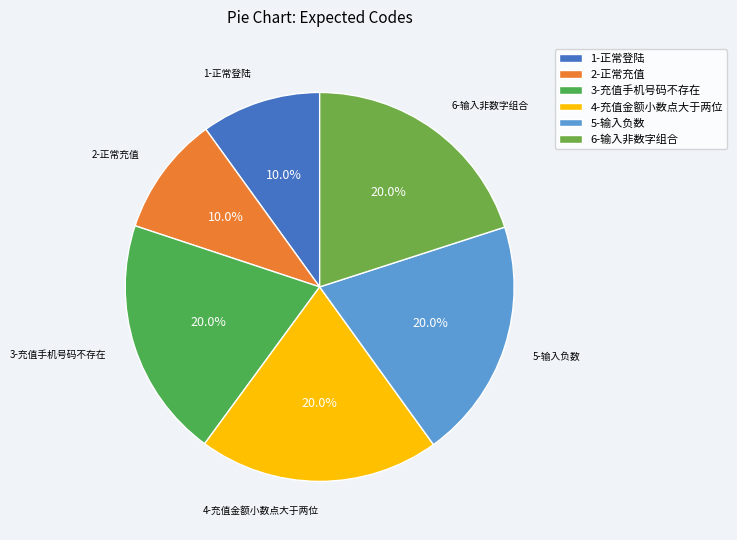

How many segments does this pie chart have?

6